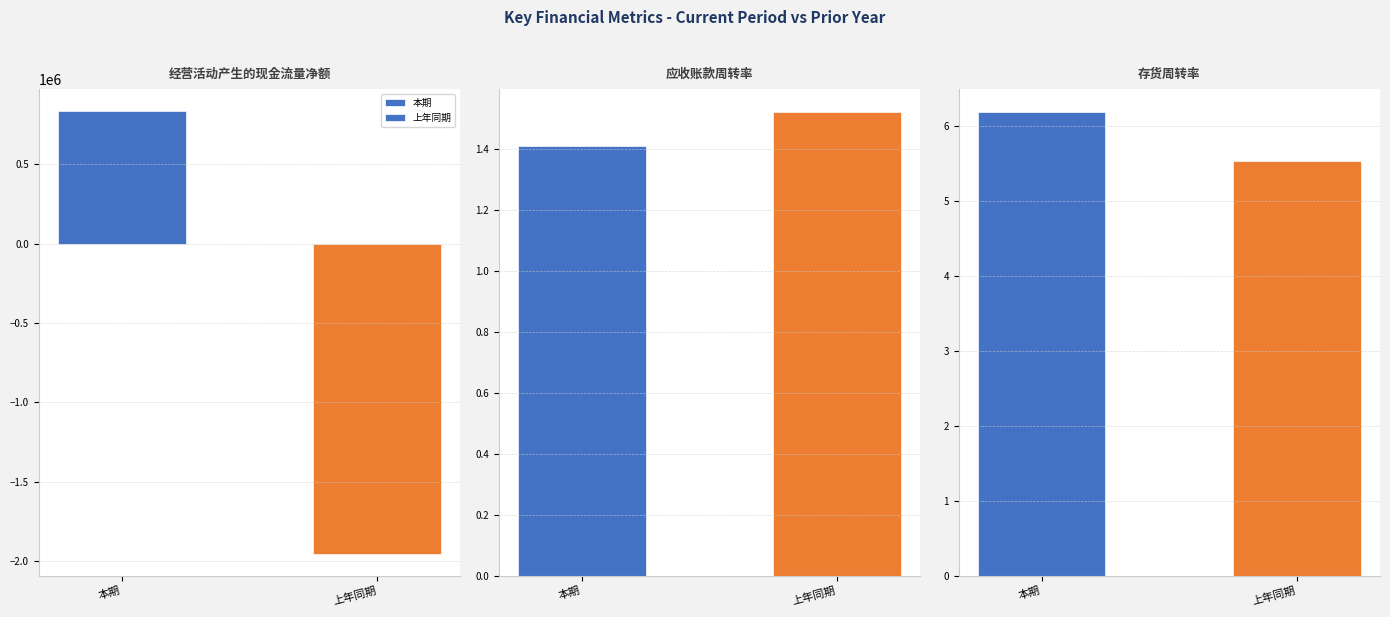

Count the number of categories in the chart.

2